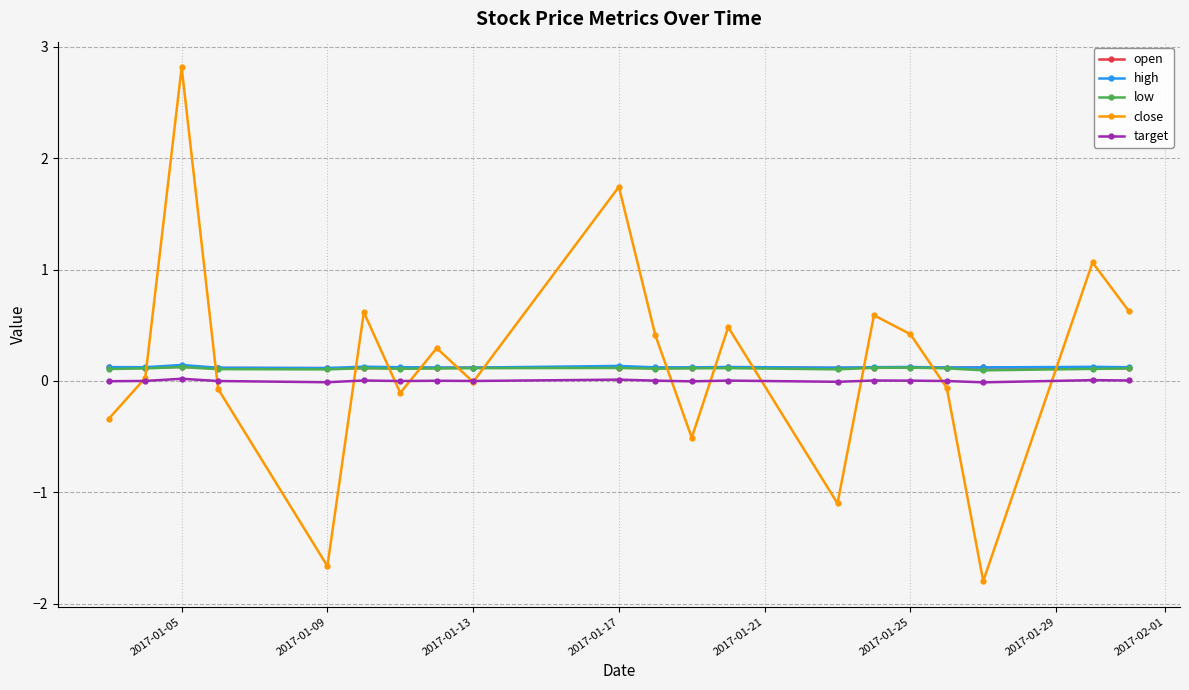

What is the minimum value shown in the chart?

-1.8